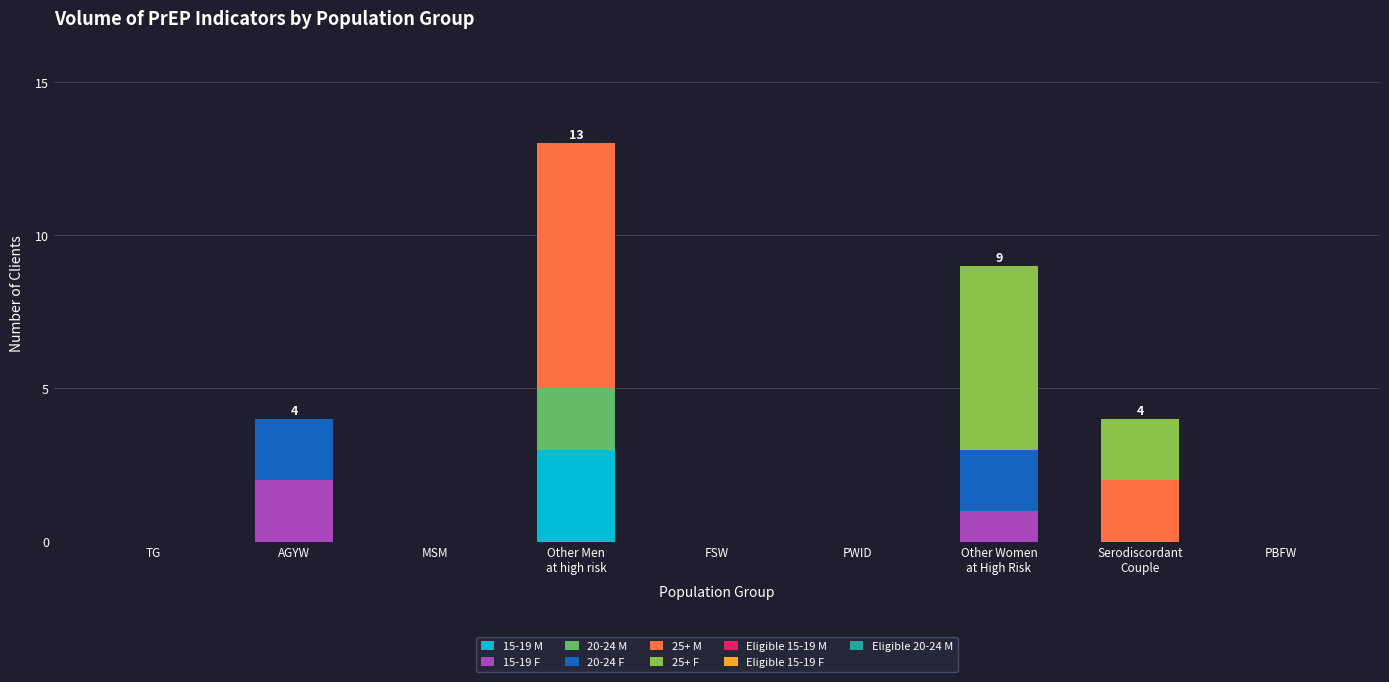

Is it true that 15-19 M equals 2 at PWID?

False